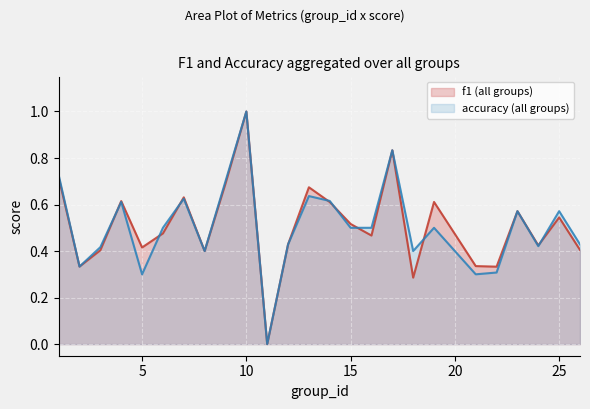

At which category is the sum across all series the highest?

10